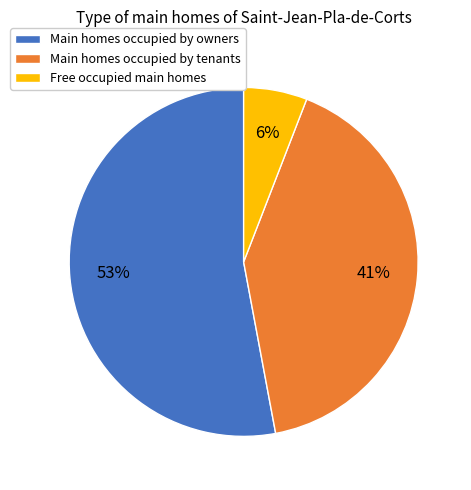

Which slice is the largest?

Main homes occupied by owners